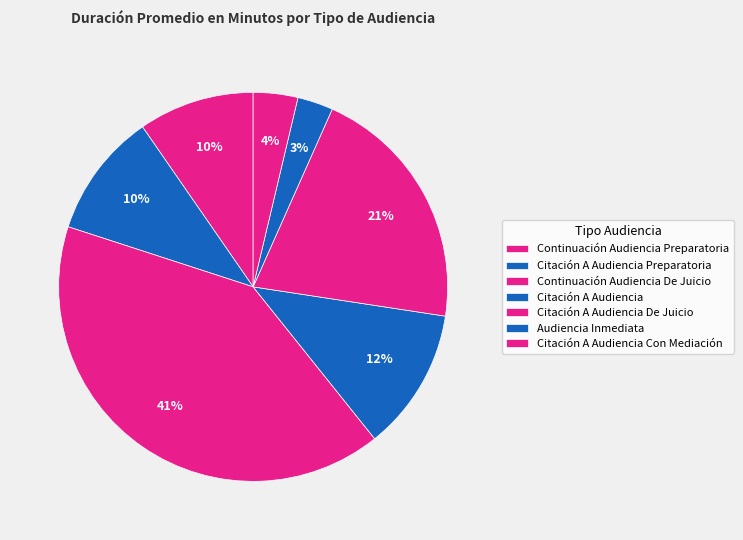

Which category has the smallest portion of the pie?

Audiencia Inmediata